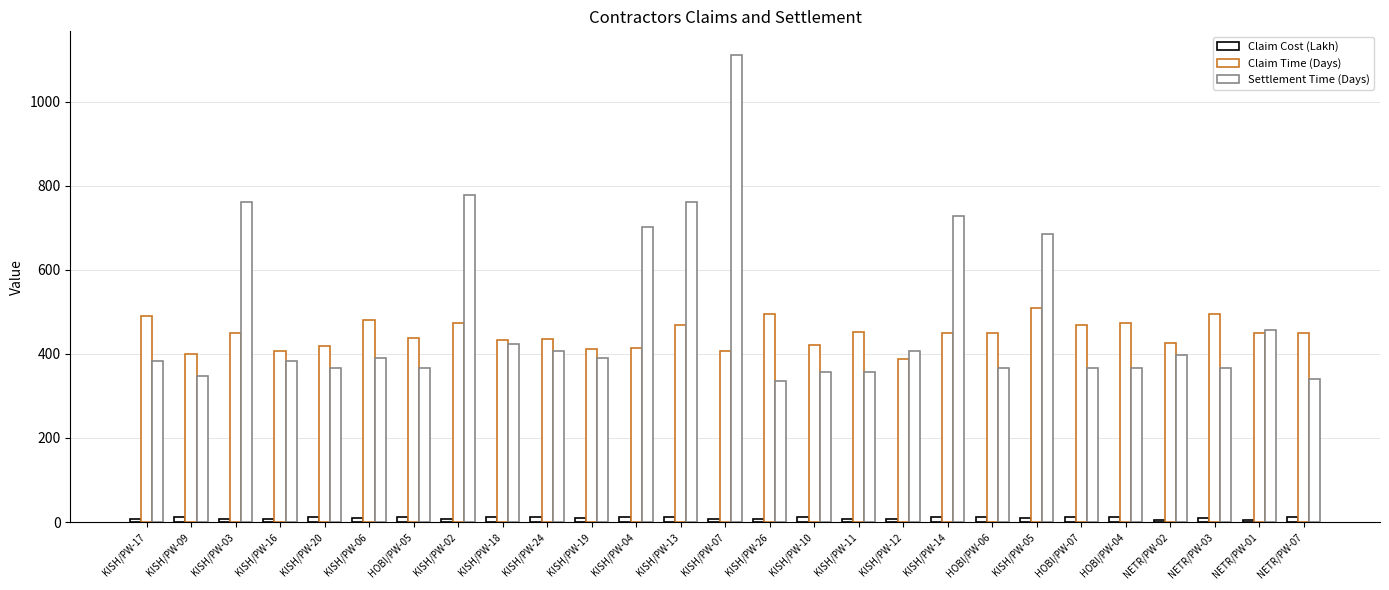

What is the total value across all series at KISH/PW-26?

837